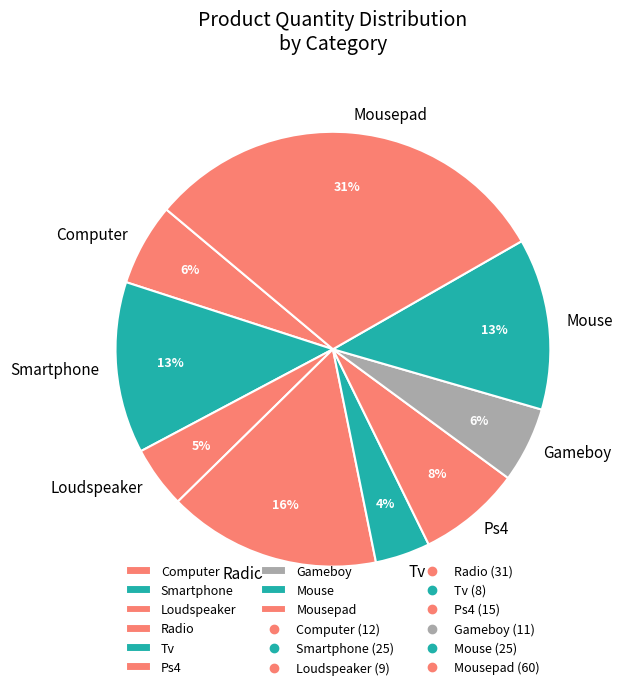

True or false: Mouse accounts for 1% of the total.

False